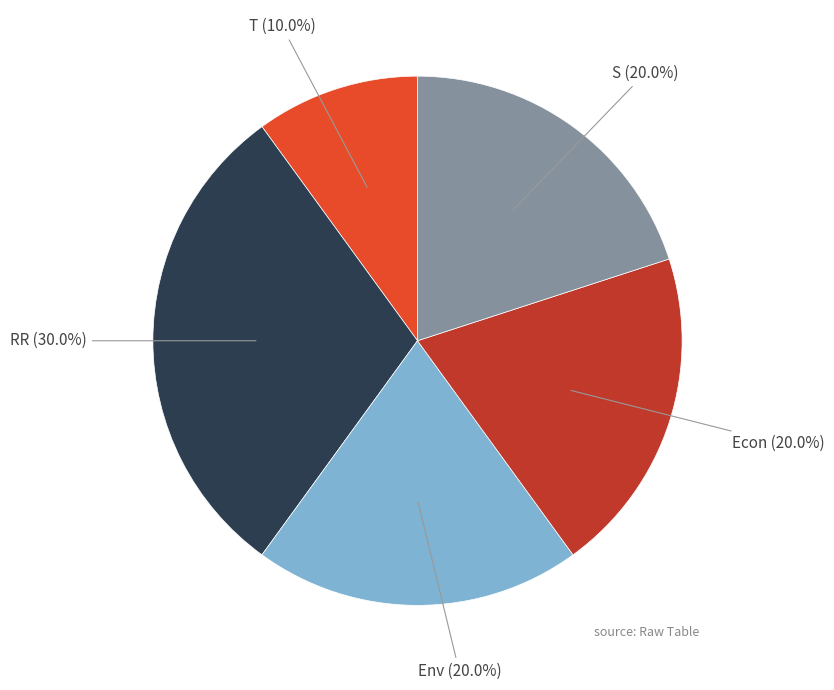

Count the number of slices in the pie.

5